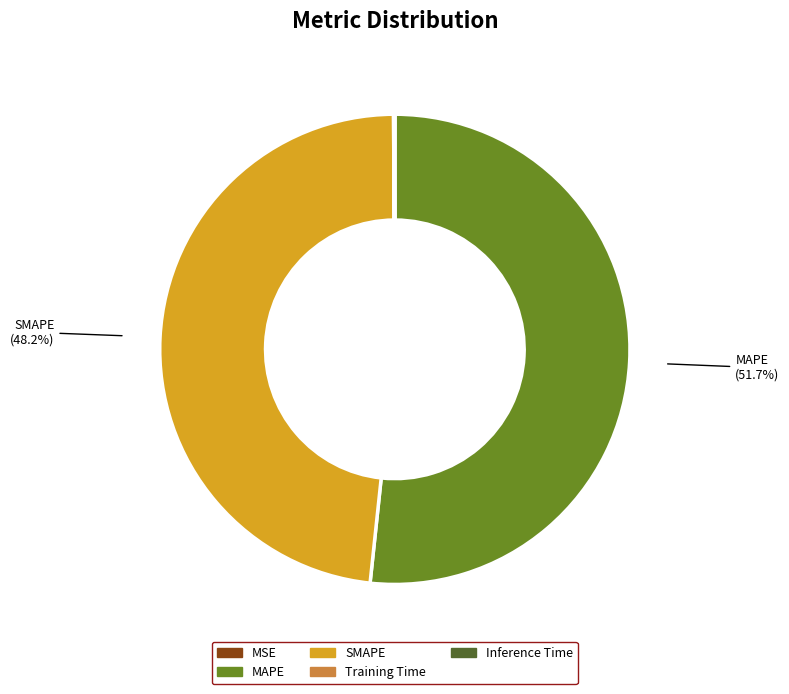

Which slice is the largest?

MAPE